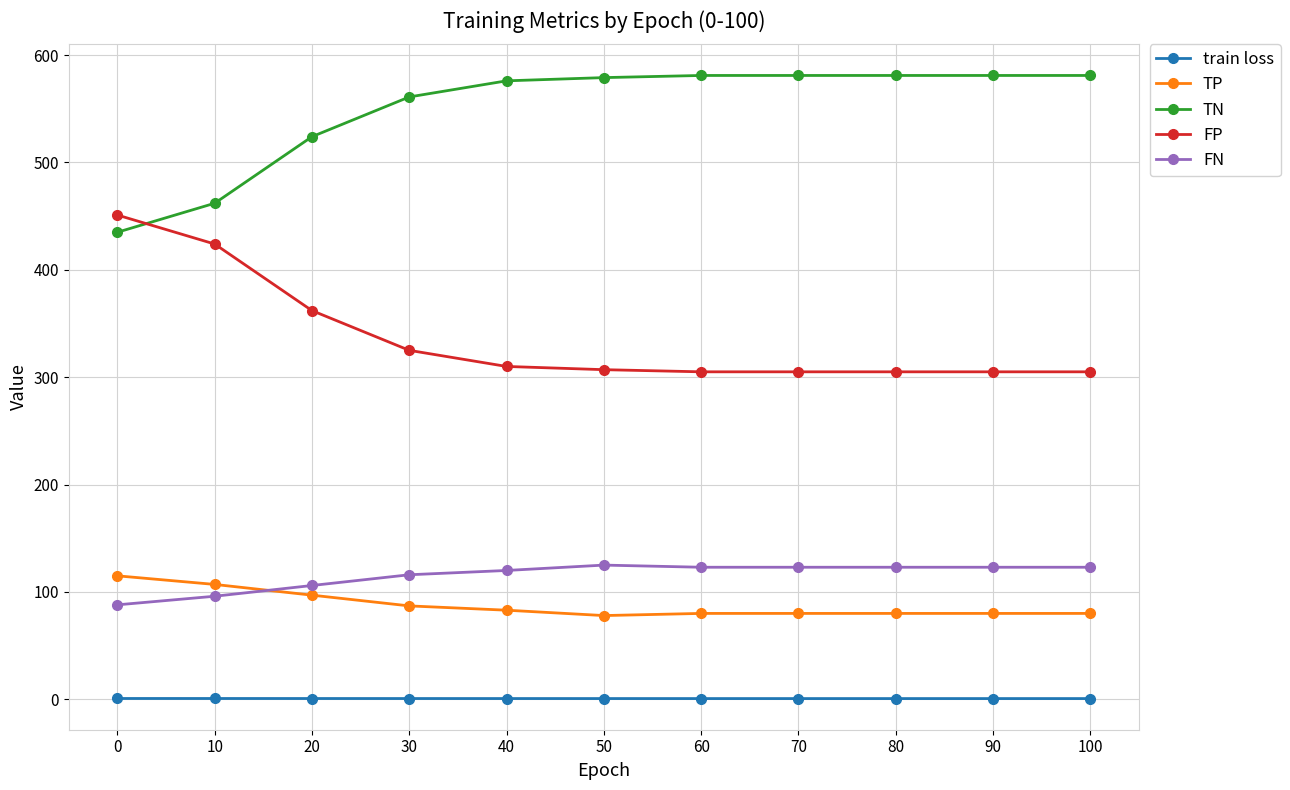

What is the maximum value shown in the chart?

581.0